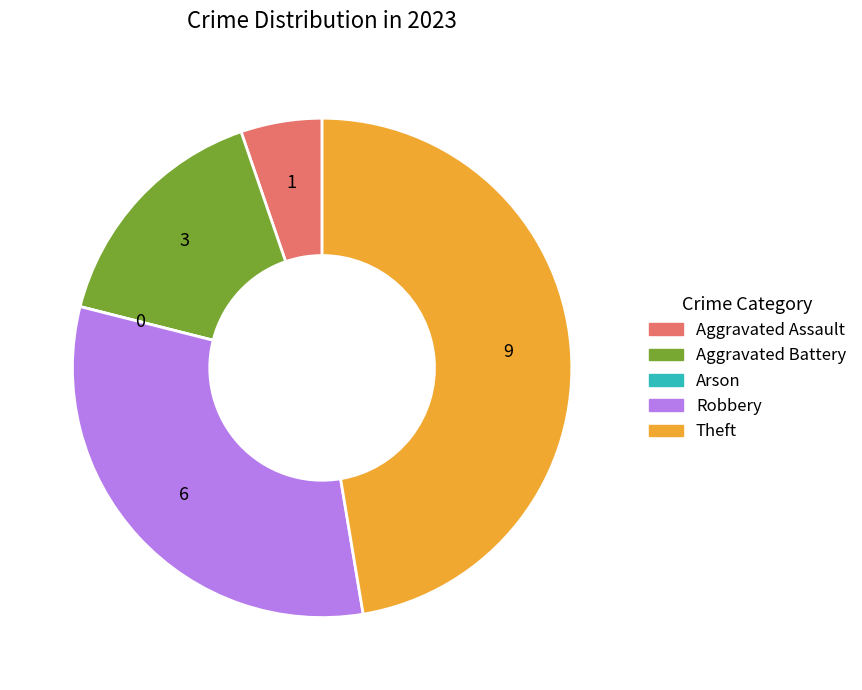

Does Robbery account for over 50% of the chart?

No